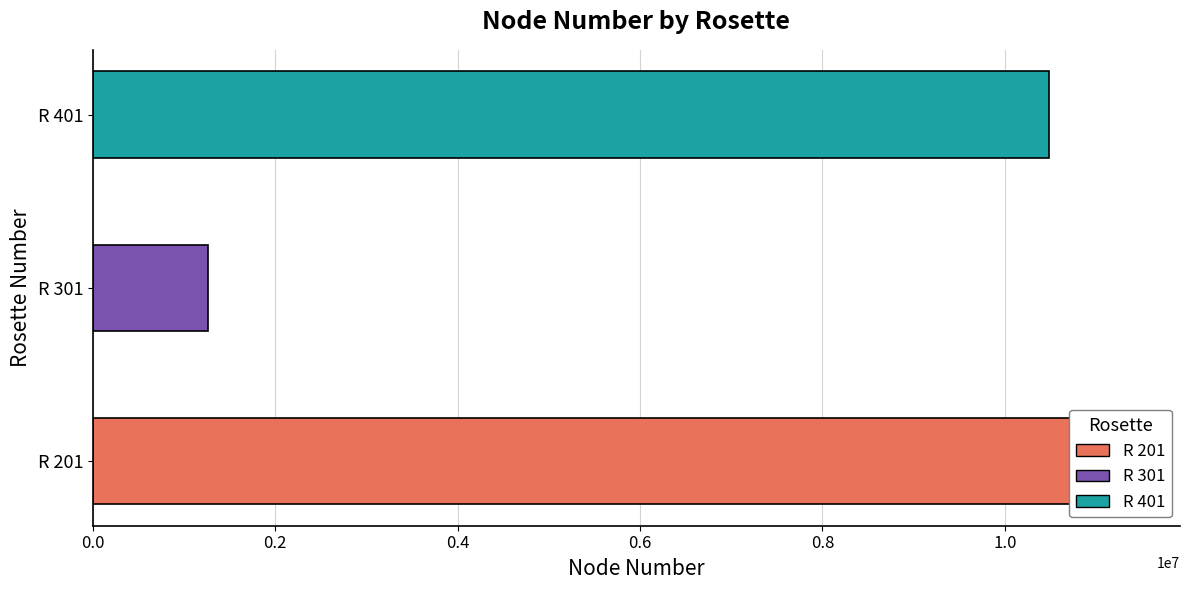

What is the change in value from R 201 to R 301?

-10089167